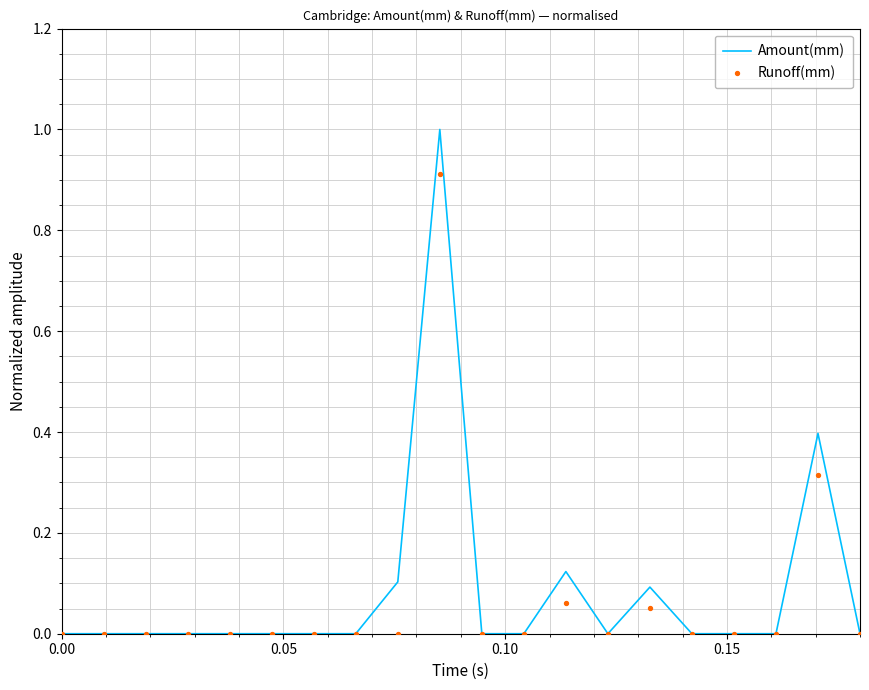

Which series contains the highest Y value?

Amount(mm)